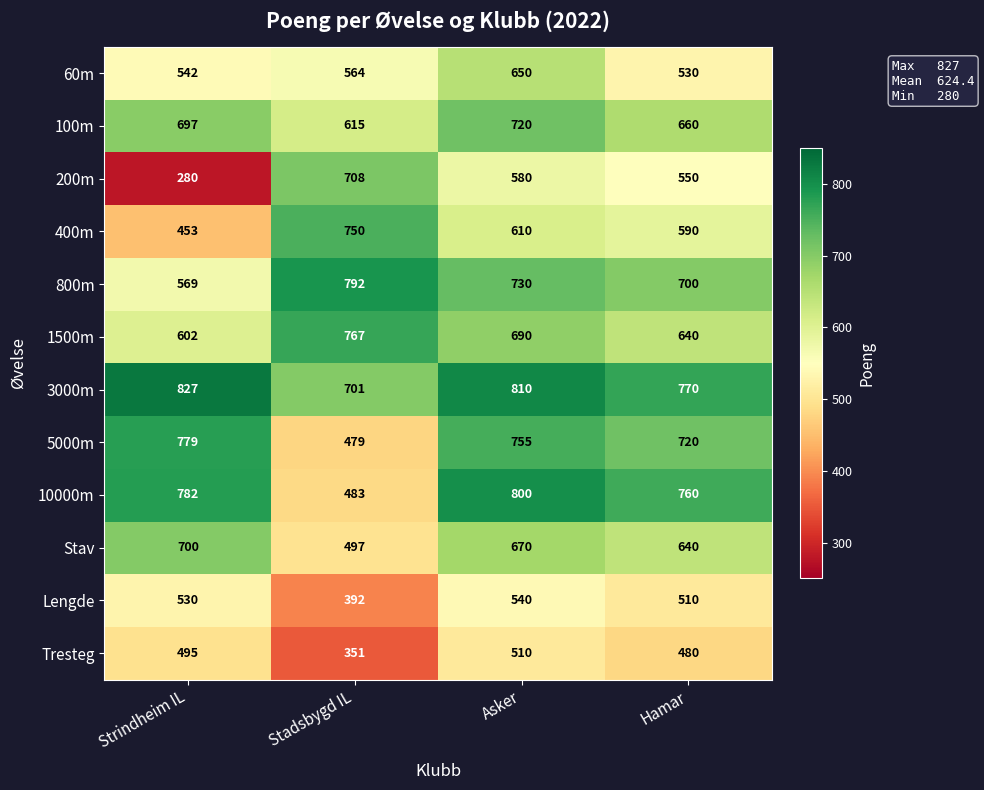

What is the smallest value displayed?

280